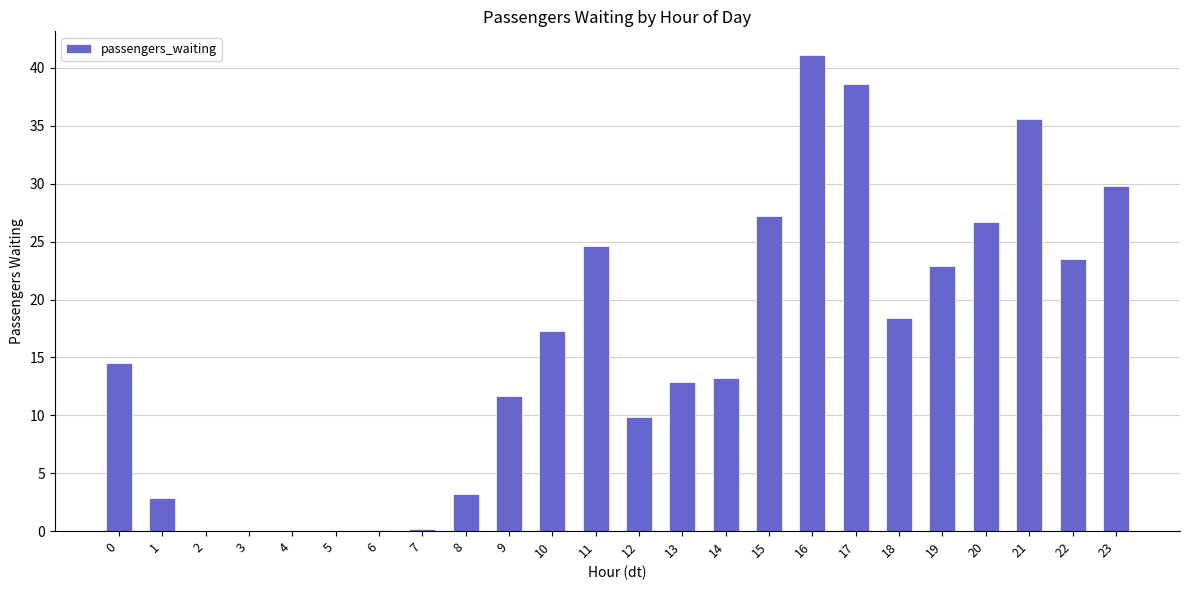

Is it true that the value at 0 is 8.1?

False